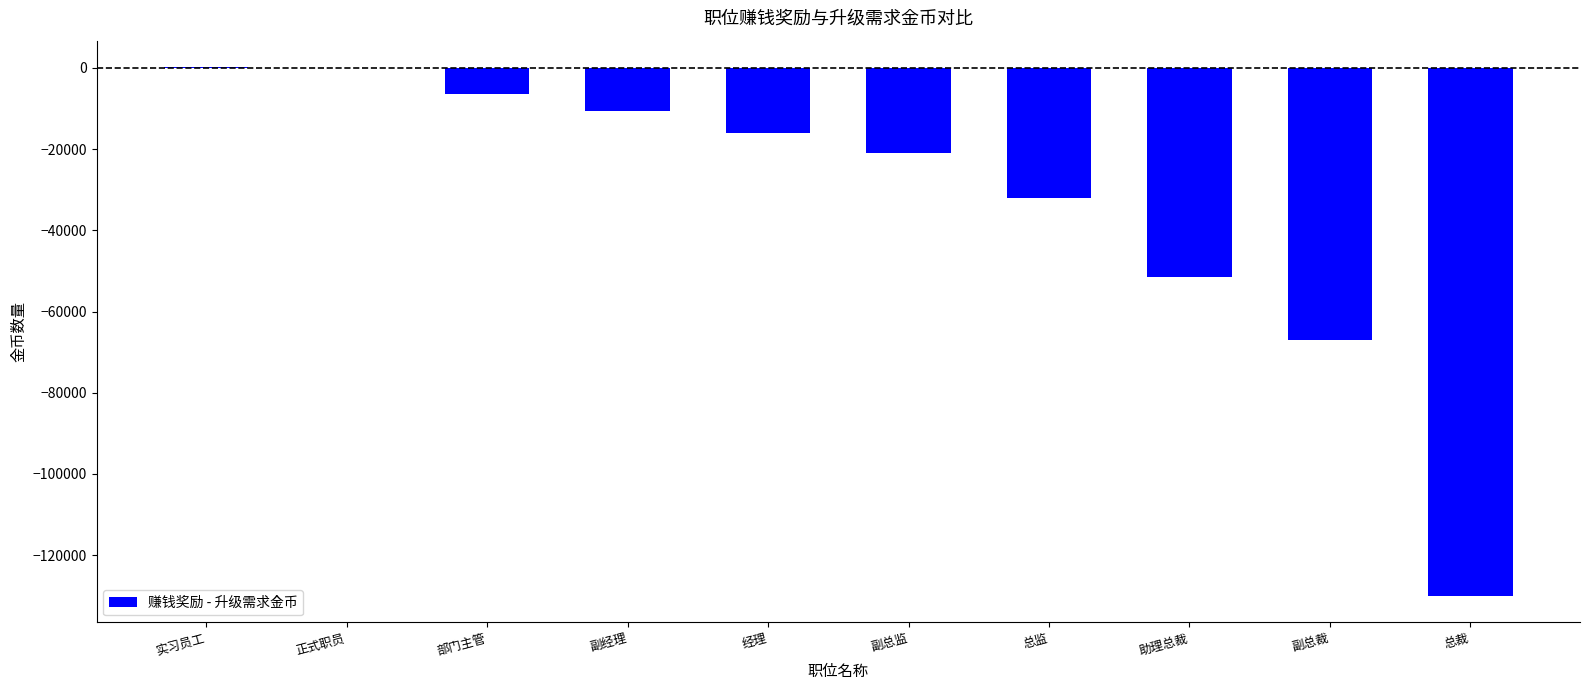

How many distinct data groups are displayed?

1